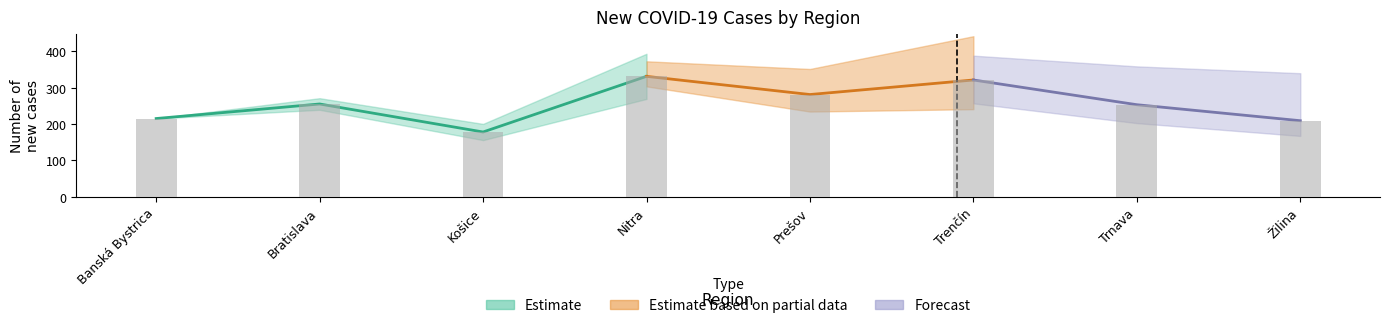

Reading left to right, extract all data points from this chart.

215	255	178	331	281	321	253	209